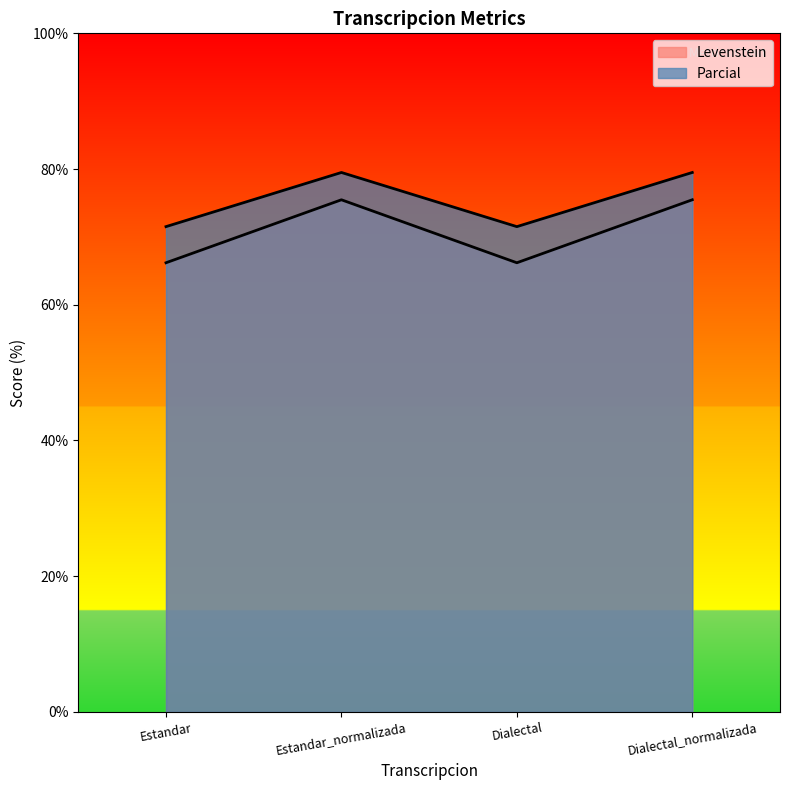

Which series changed the most between Estandar_normalizada and Dialectal_normalizada?

Levenstein